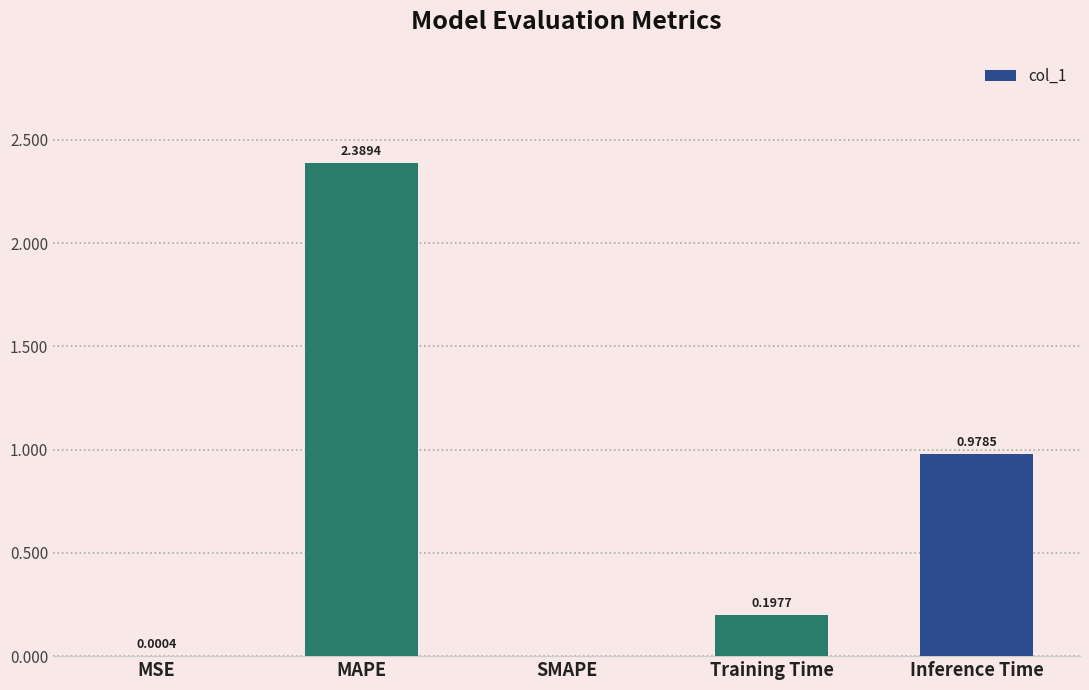

The chart shows a value of 0.0 at SMAPE. True or false?

True